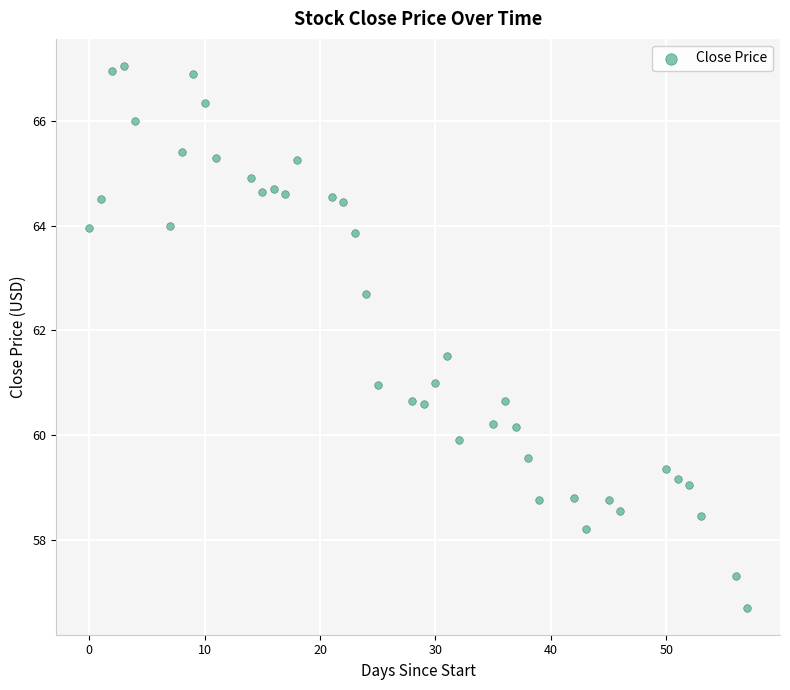

What is the range of X values (max minus min)?

57.0